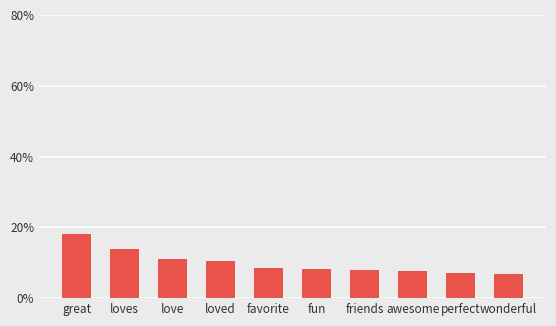

What value does the data have at loves?

14.0